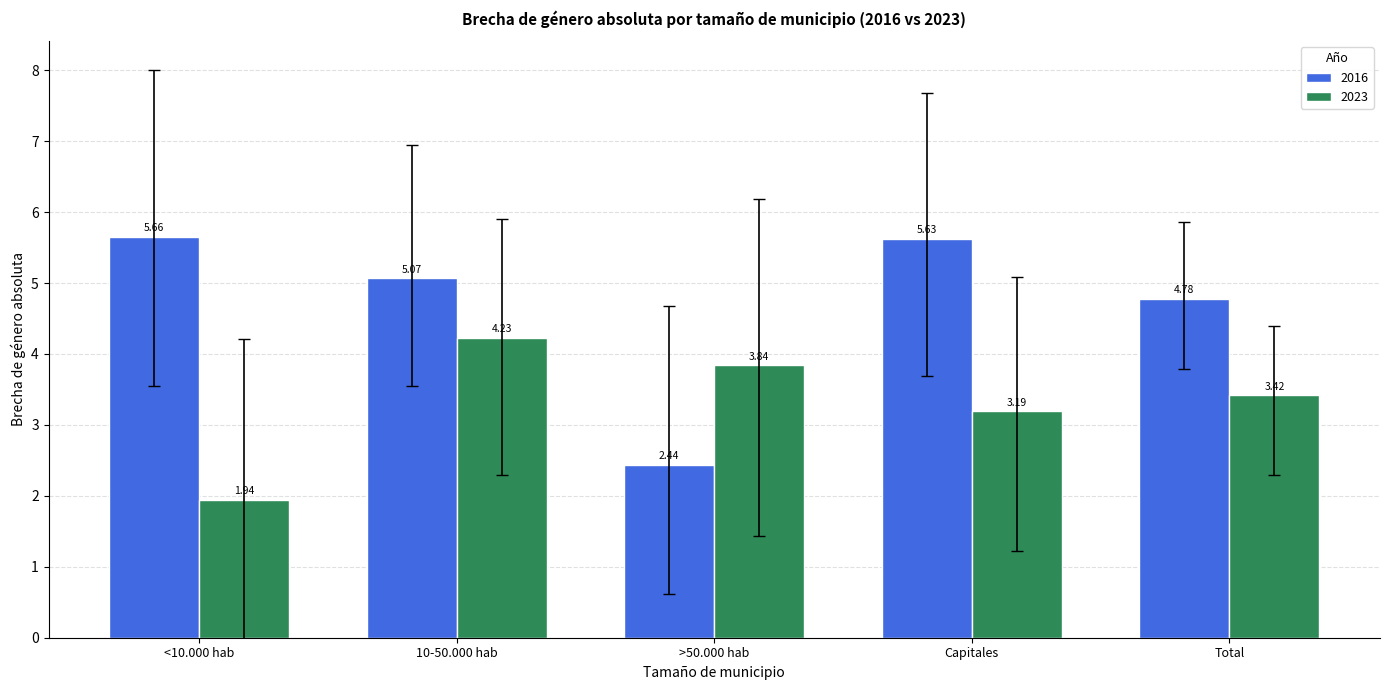

What is the label of the 4th bar from the right?

10-50.000 hab